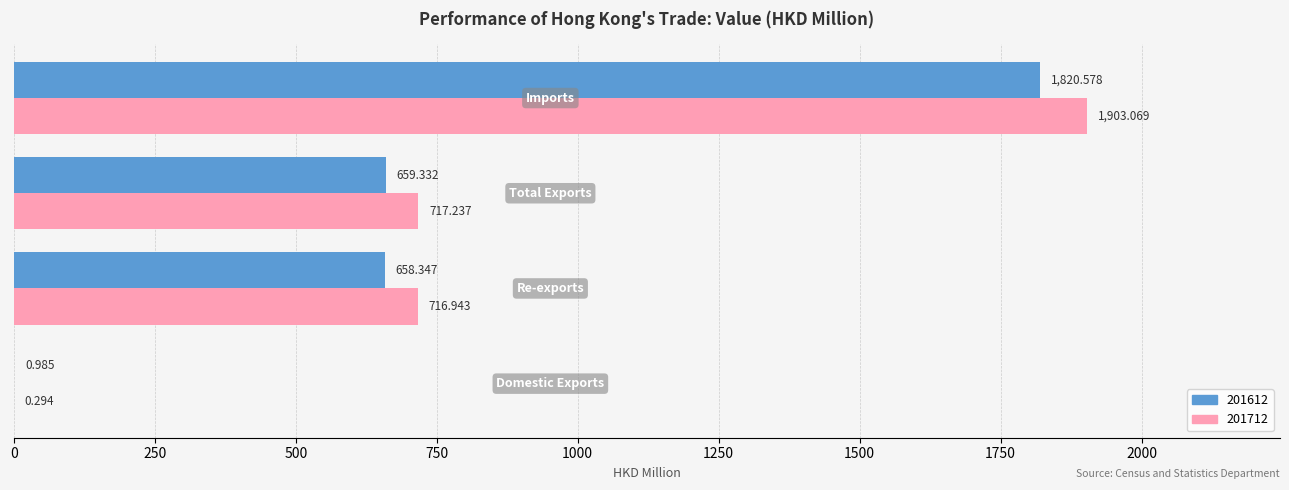

How many data points in 201612 are above 659?

2